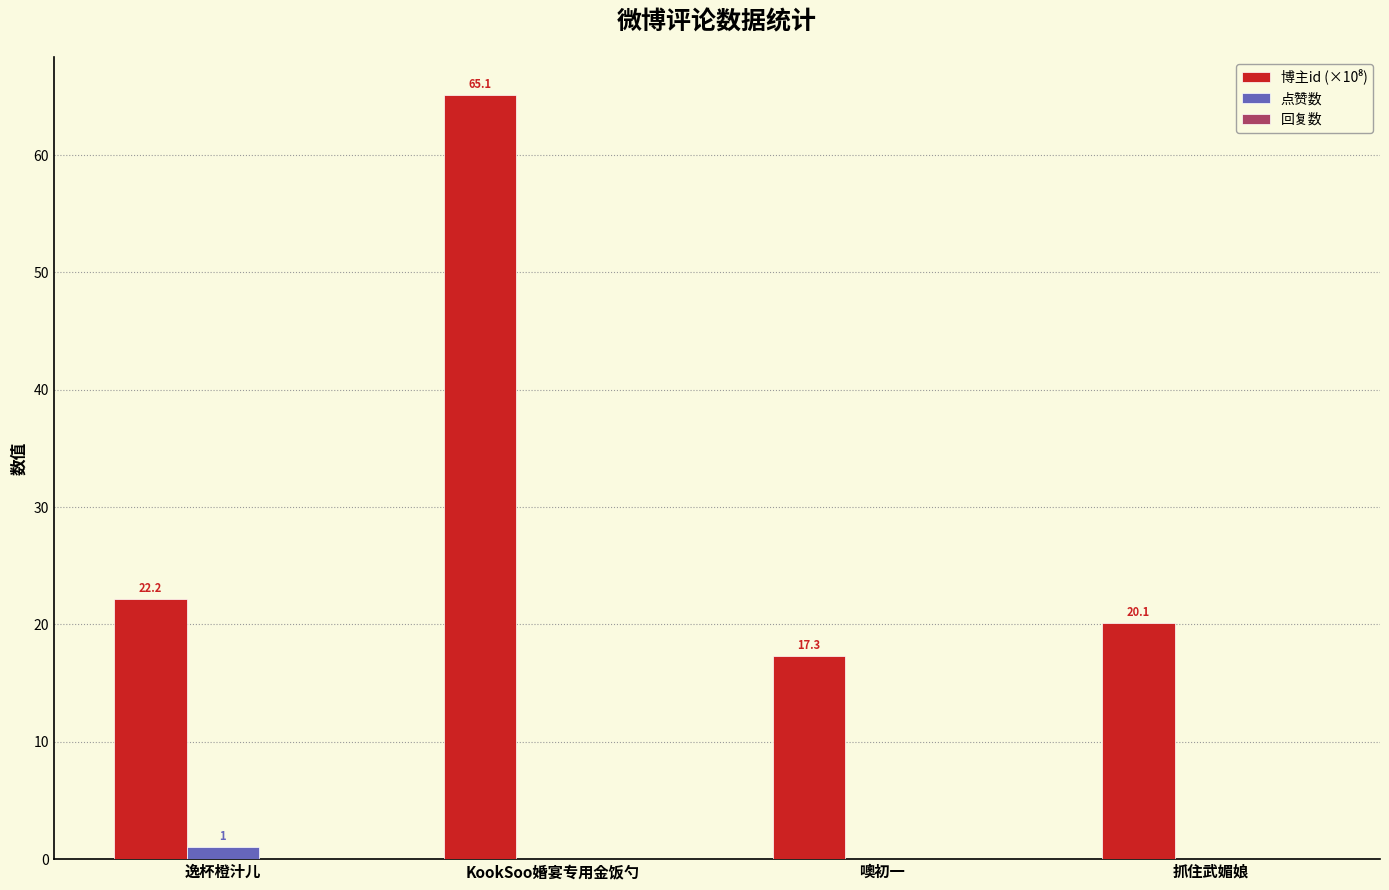

How many groups of bars are there?

4